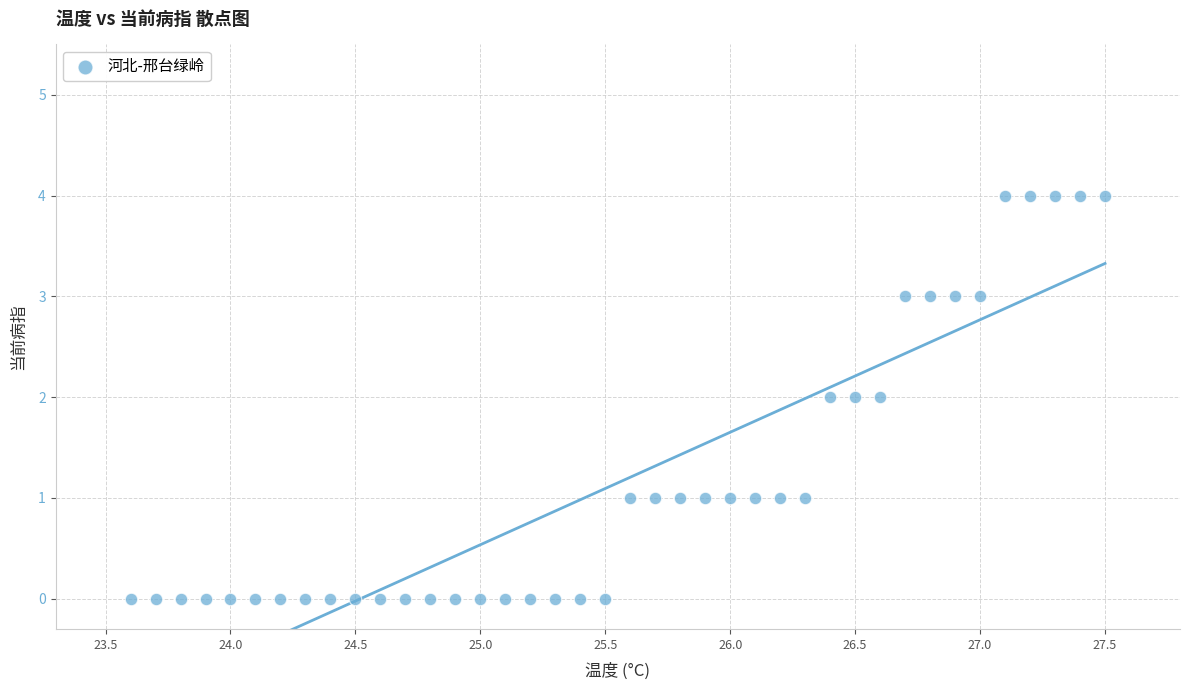

What is the range of Y values (max minus min)?

4